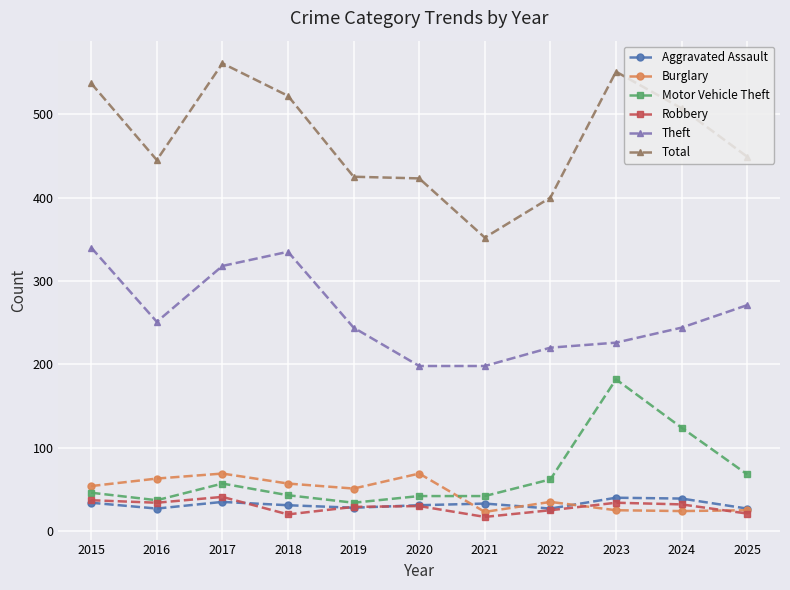

True or false: Total and Theft intersect in this chart.

False